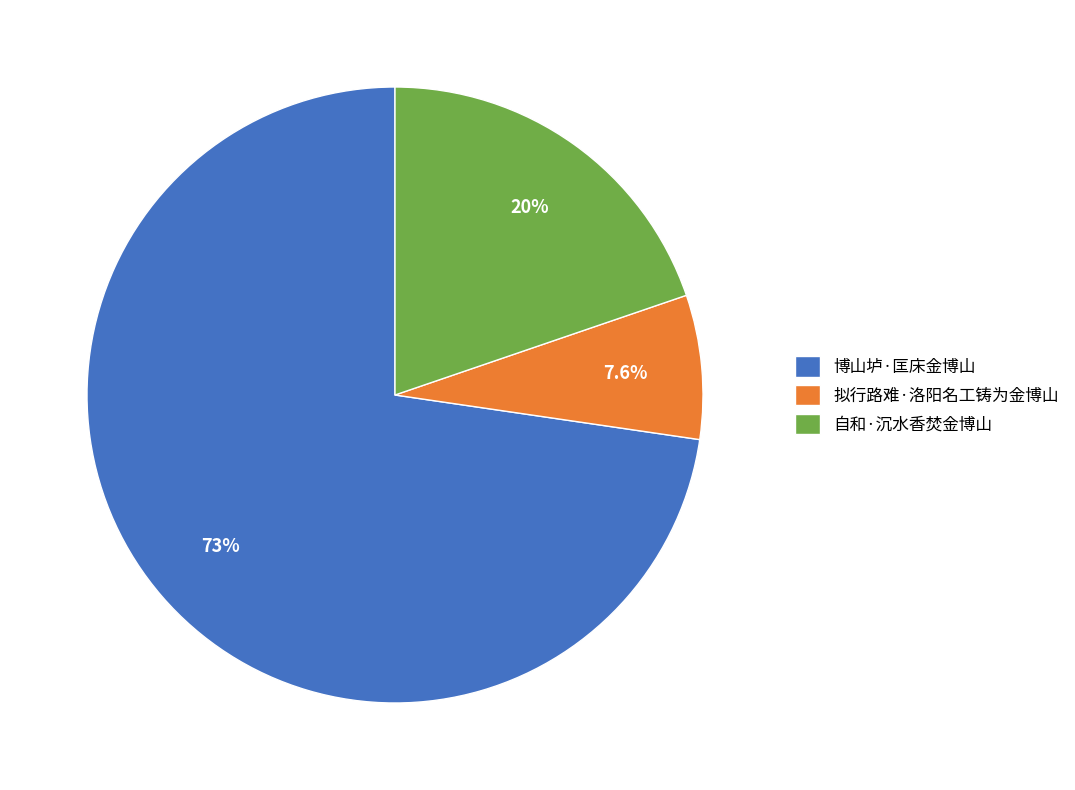

What percentage is NOT represented by 拟行路难·洛阳名工铸为金博山?

92.4%